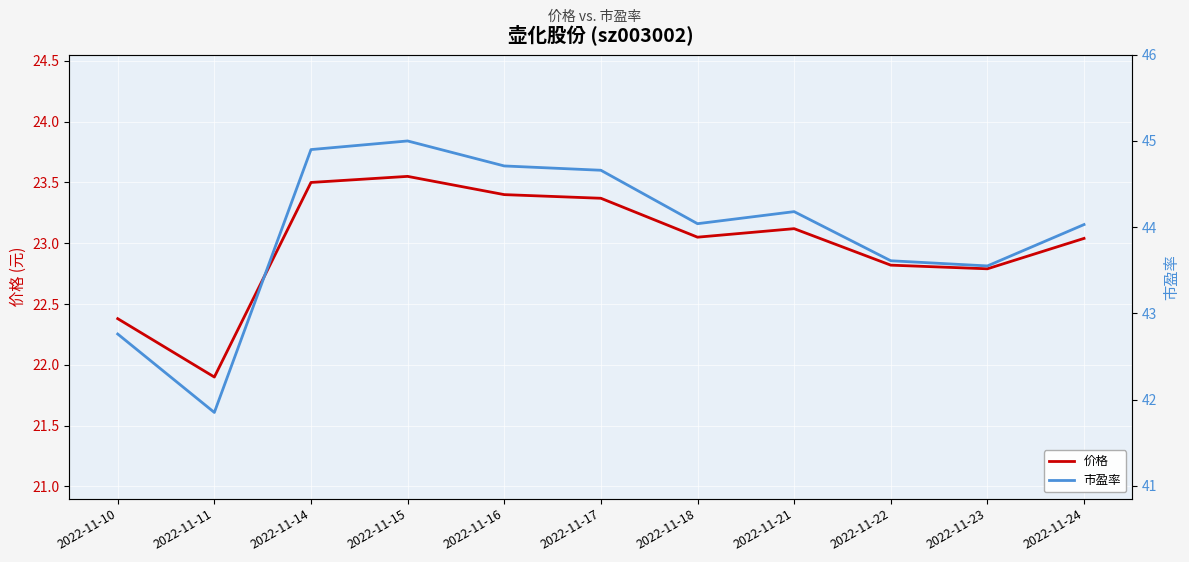

True or false: 市盈率 and 价格 cross at least once.

False